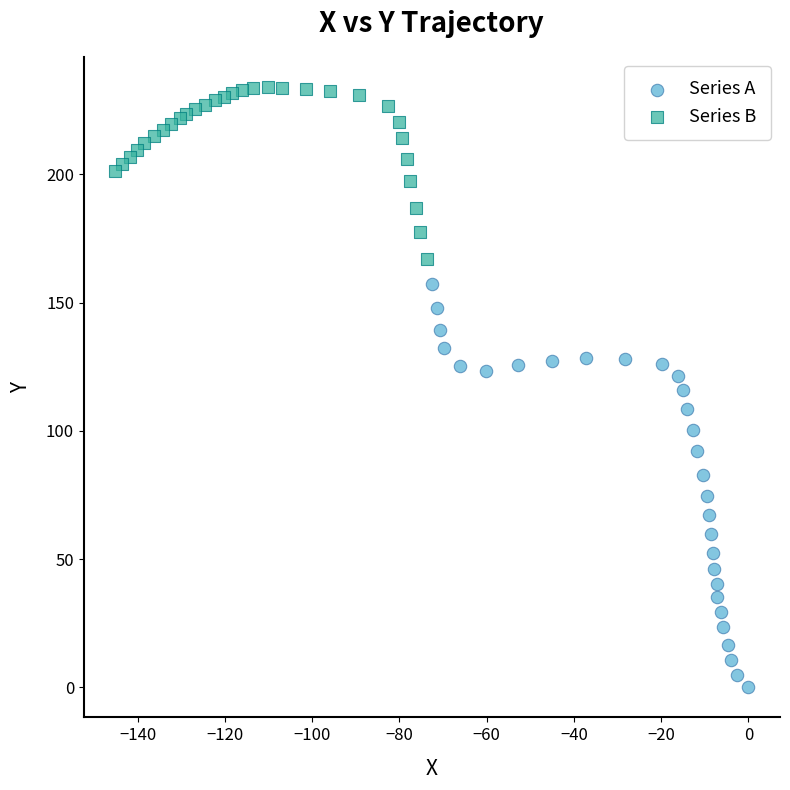

Which series contains the lowest Y value?

Series A